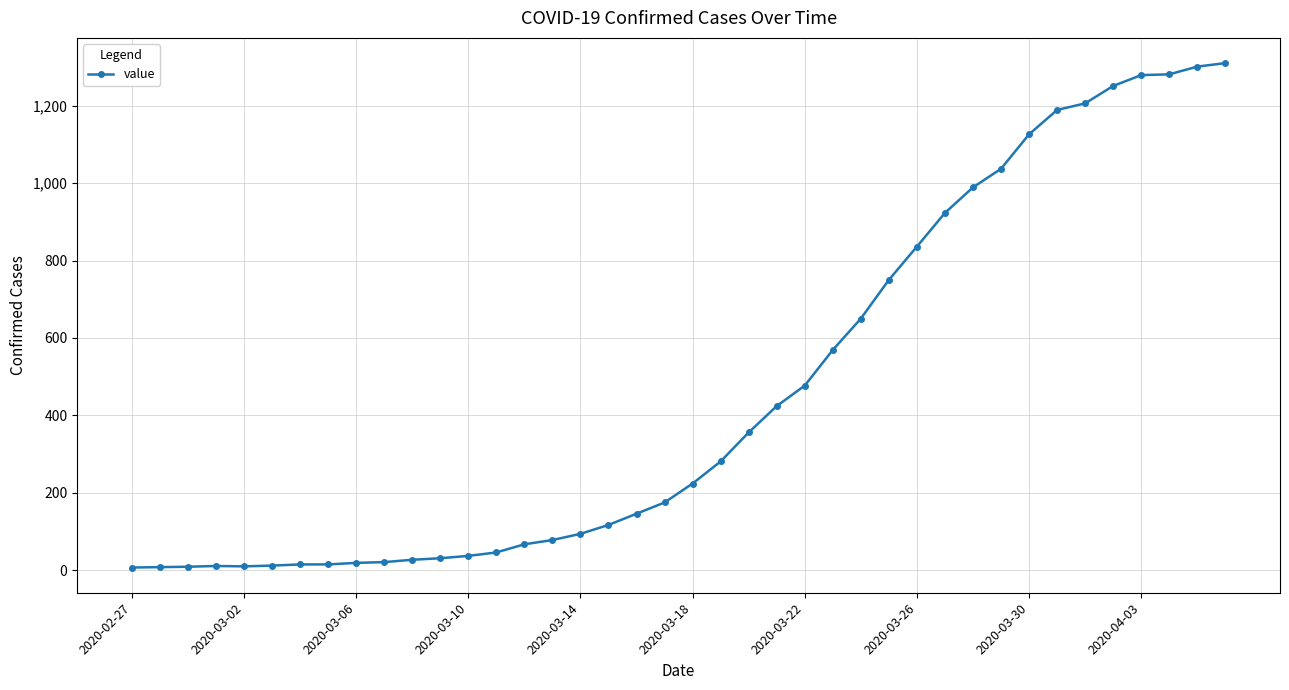

What is the value of the 22nd point from the left?

281